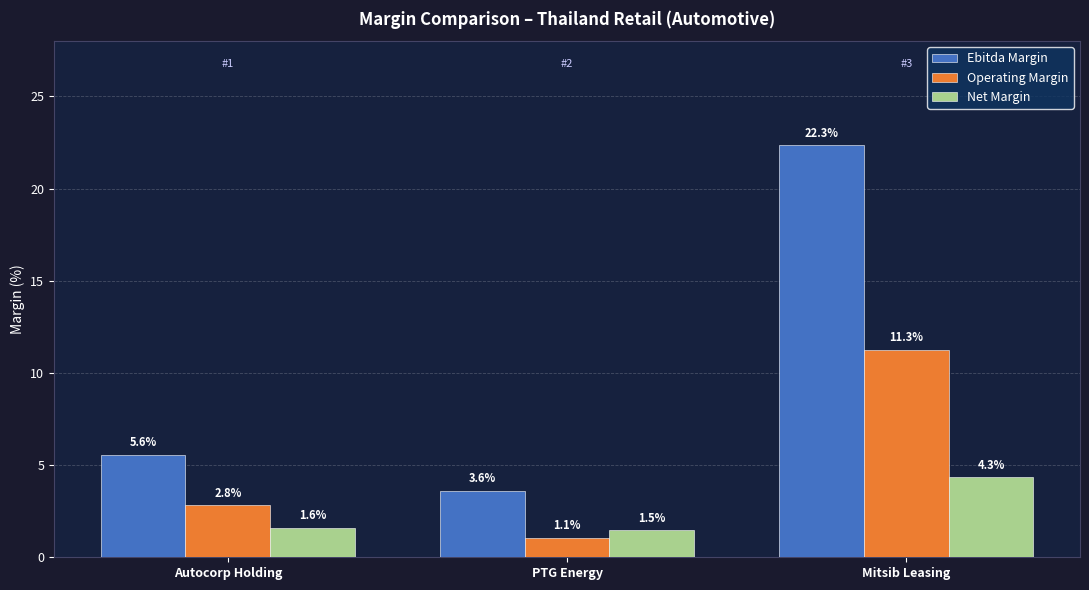

Where is Ebitda Margin nearest to the value 12?

Autocorp Holding